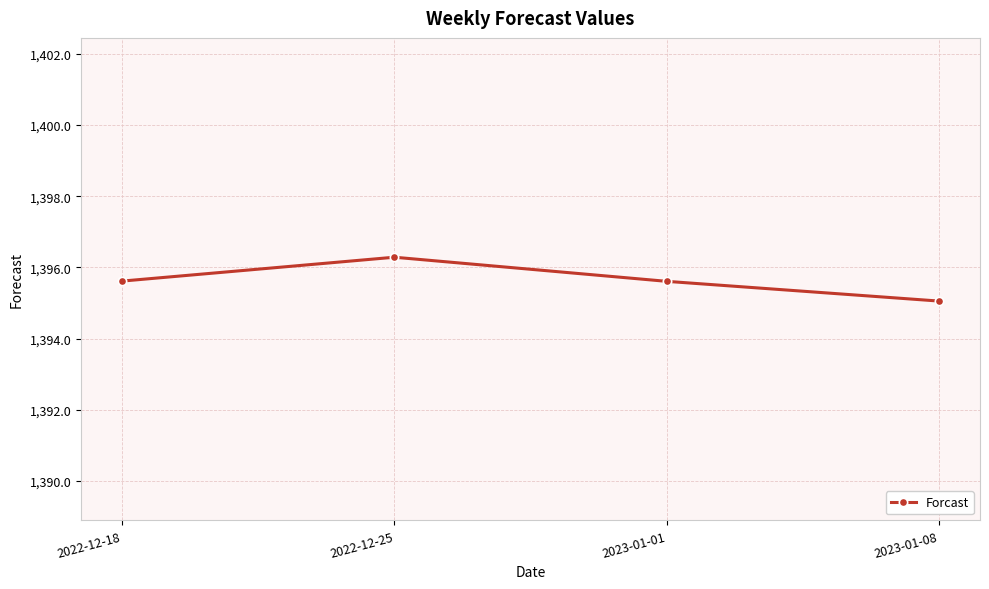

What is the value of the 4th point from the left?

1395.1